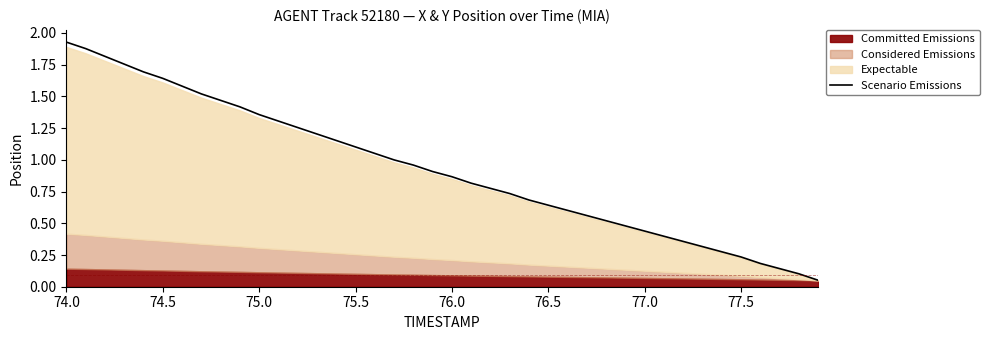

What is the minimum value shown in the chart?

0.1